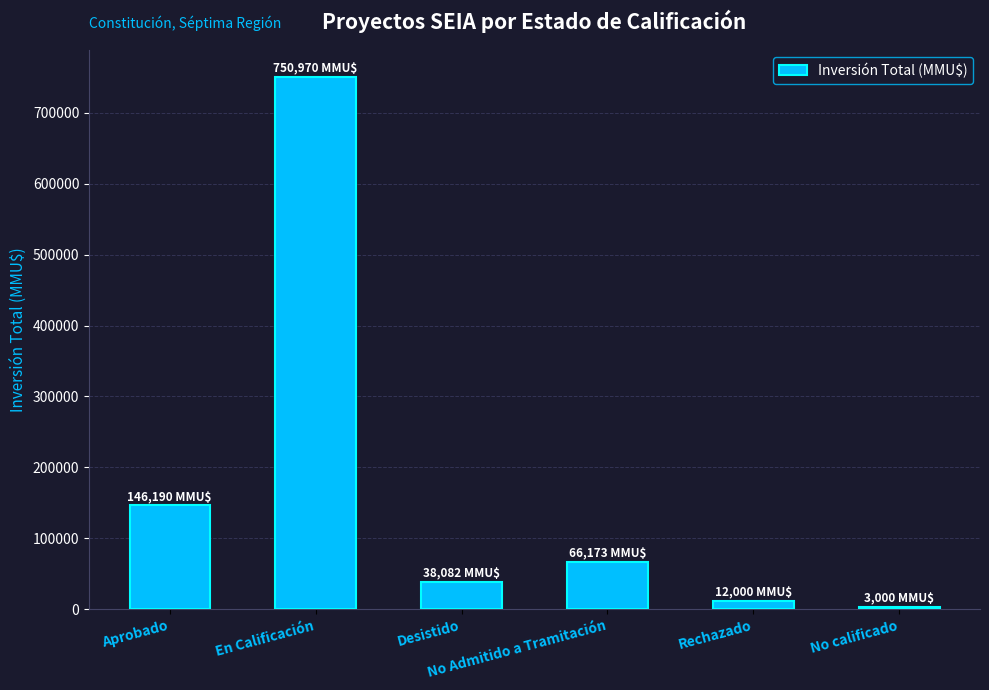

What is the difference between the maximum and minimum values?

747970